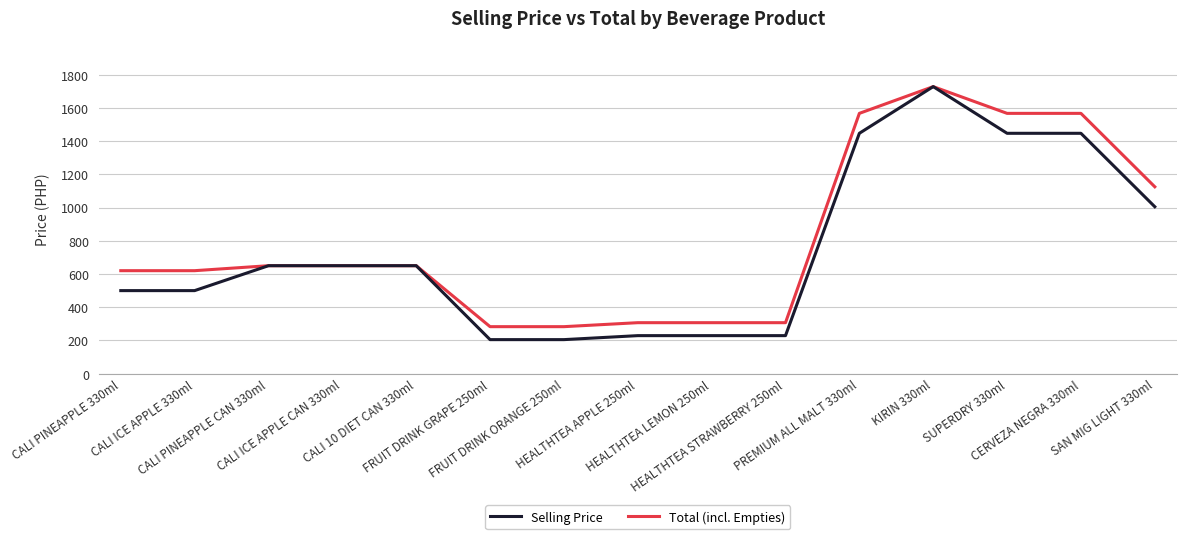

What is the difference between the Total (incl. Empties) values at CALI PINEAPPLE CAN 330ml and HEALTHTEA STRAWBERRY 250ml?

343